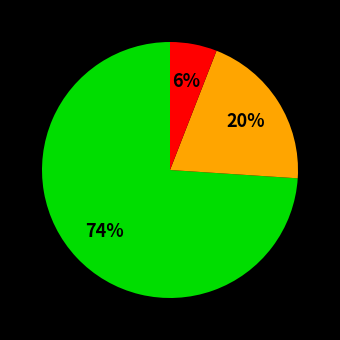

Is there any slice that represents more than half of the pie?

Yes